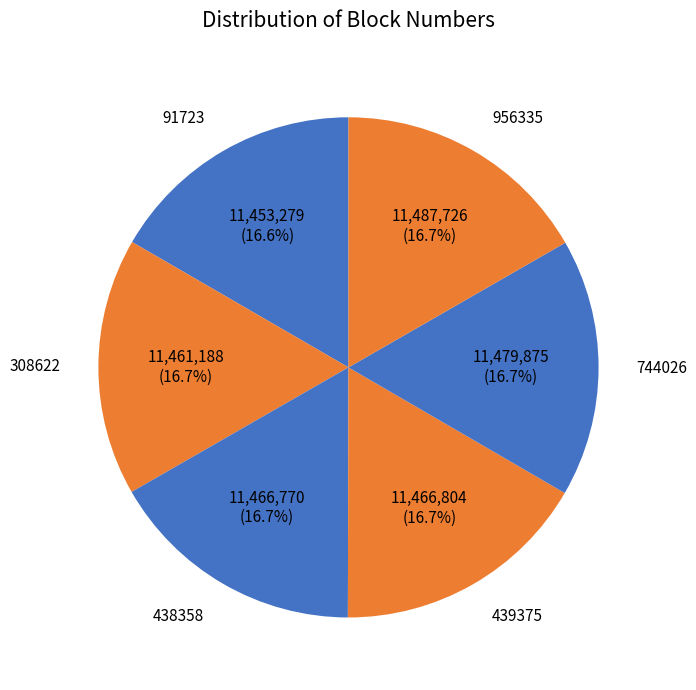

Is 439375 the majority of the pie?

No